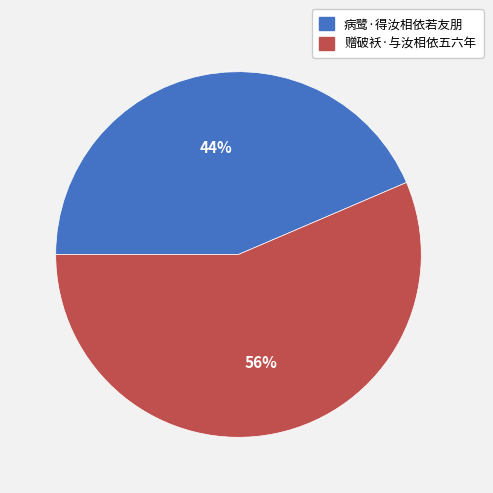

Do 赠破袄·与汝相依五六年 and 病鹭·得汝相依若友朋 together represent more than half of the pie?

Yes